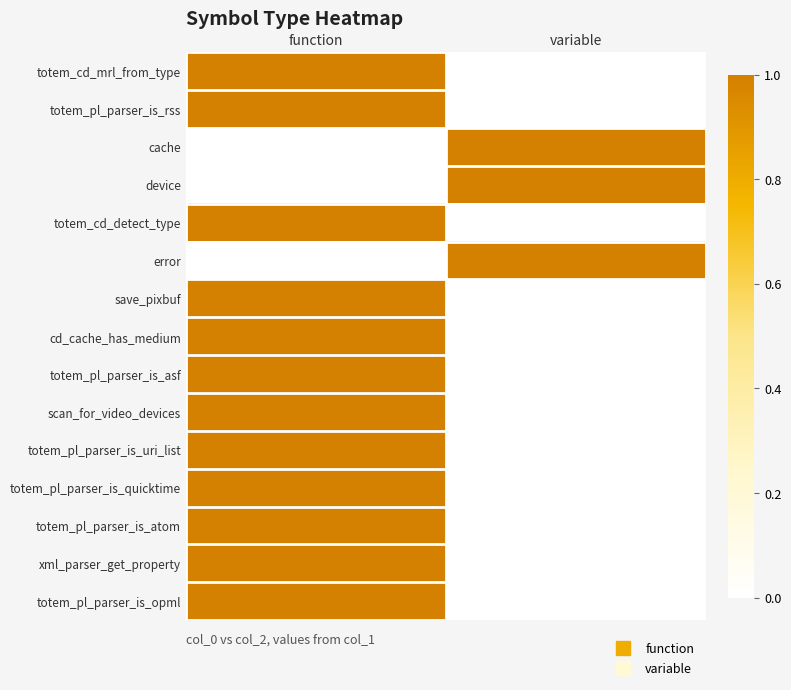

How many data points does each series have?

2